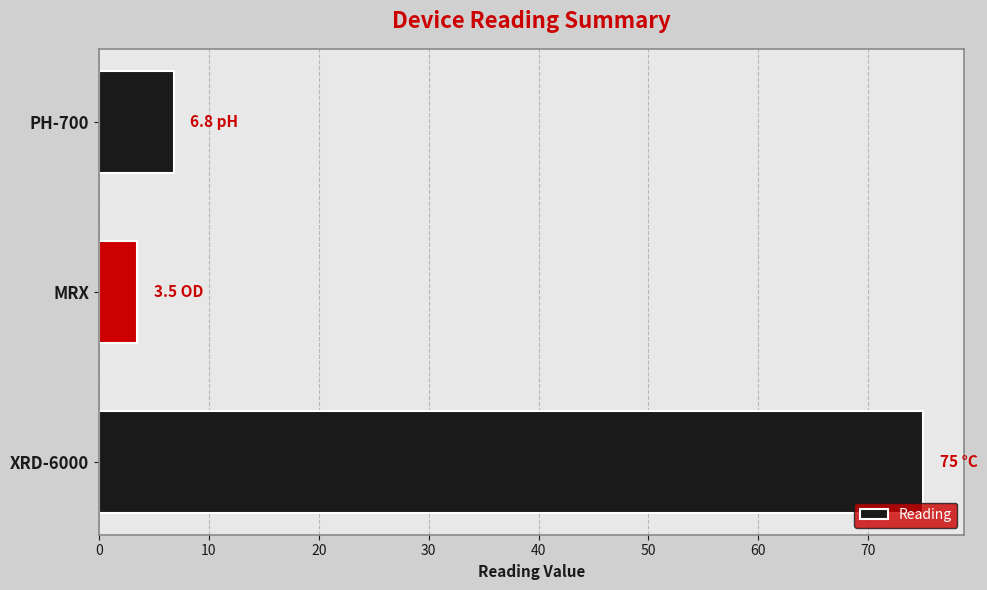

Rank the categories by value from lowest to highest.

MRX, PH-700, XRD-6000